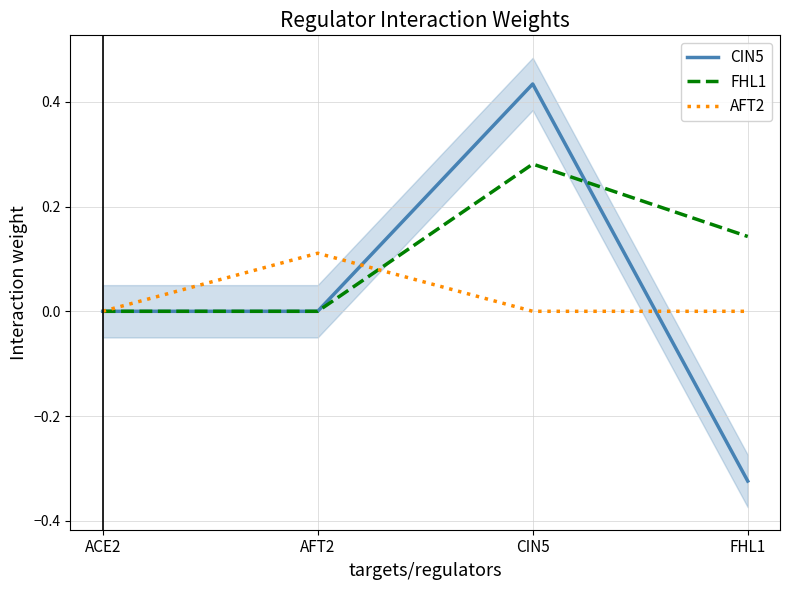

What is the difference between the CIN5 values at FHL1 and CIN5?

0.8